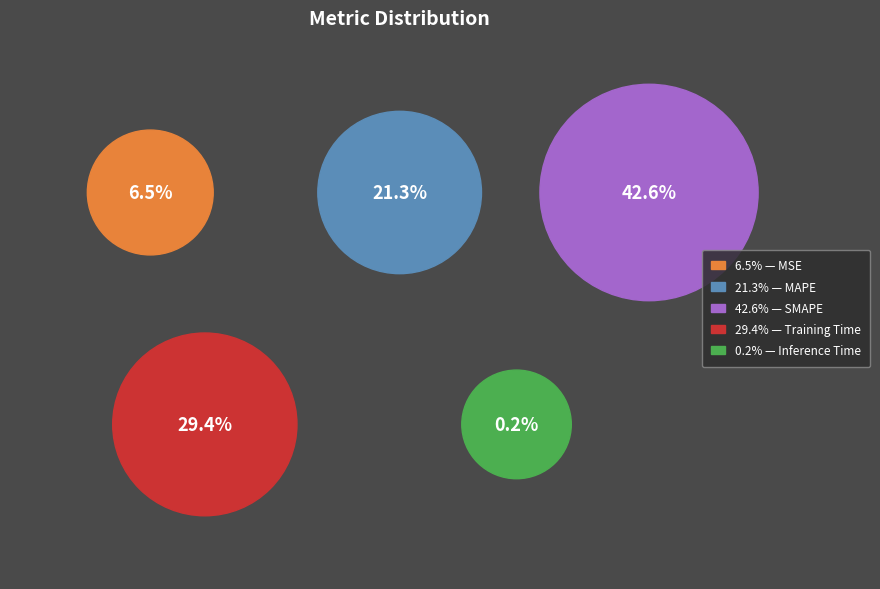

Which category has the biggest portion of the pie?

SMAPE